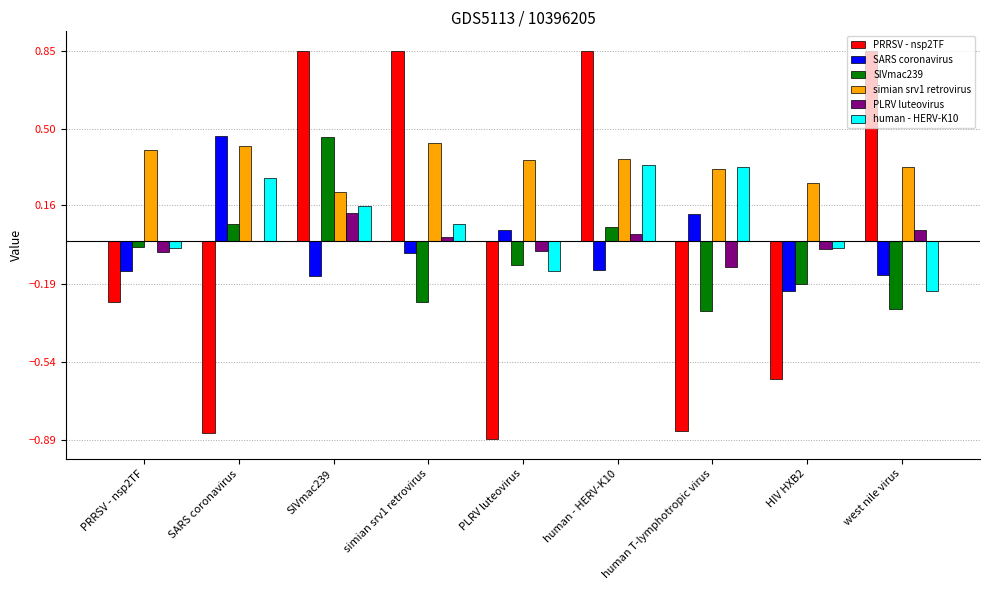

Where is SIVmac239 nearest to the value 0?

PRRSV - nsp2TF